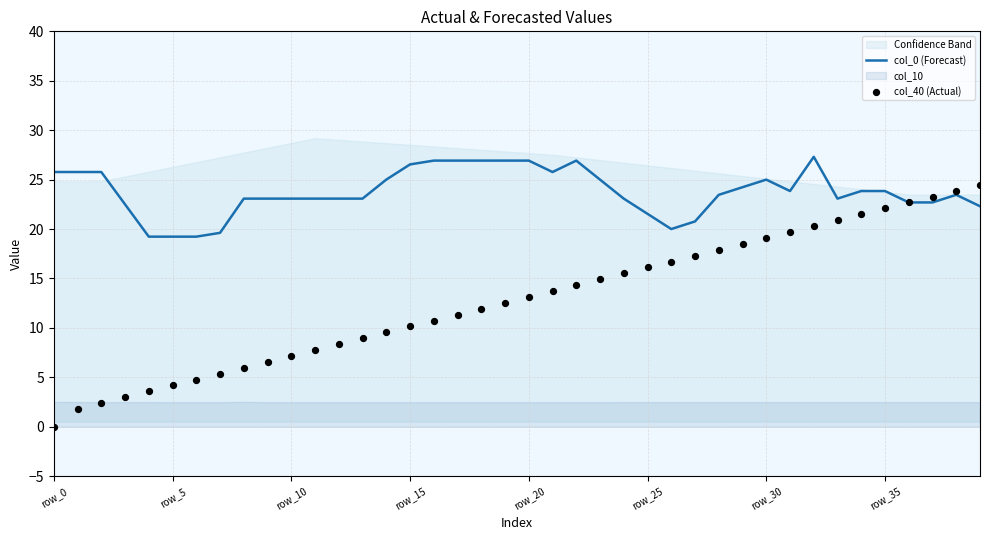

Which series reaches the maximum Y coordinate?

col_0 (Forecast)